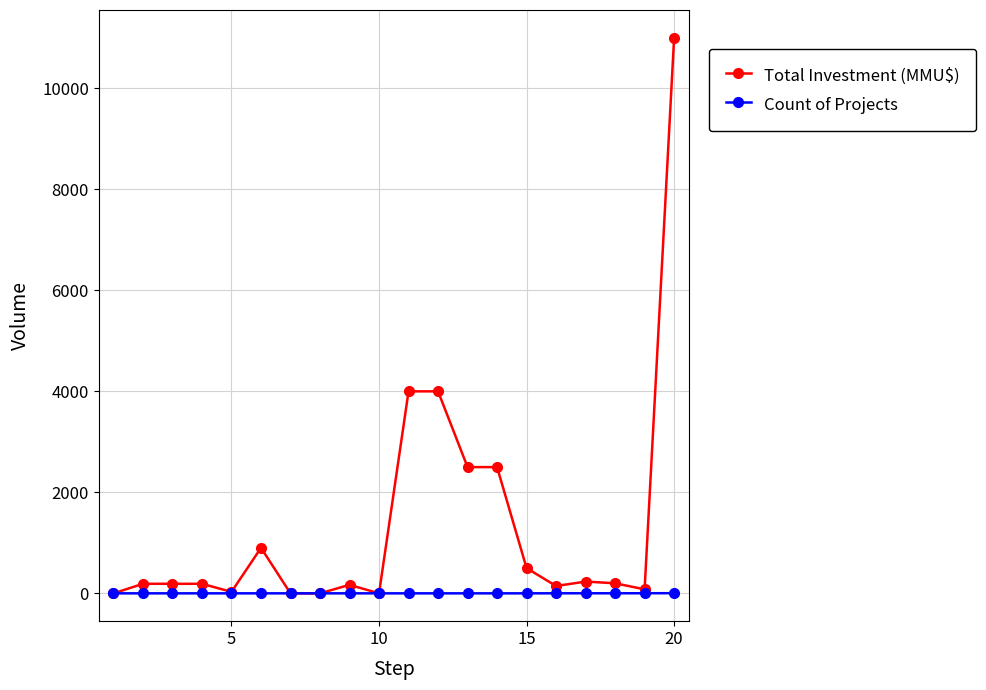

Which series has the largest total across all categories?

Total Investment (MMU$)